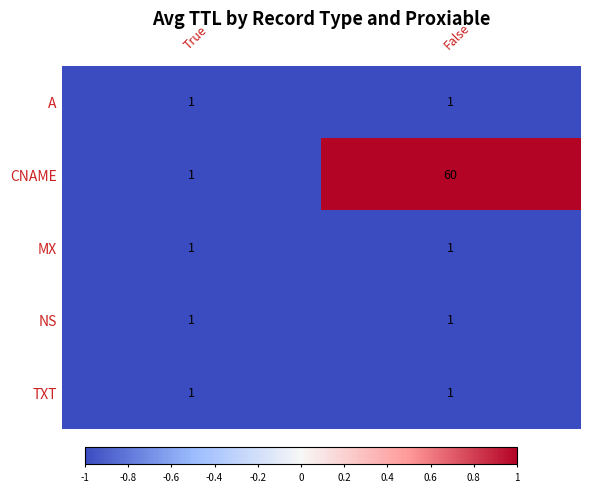

Which series has the largest total across all categories?

CNAME